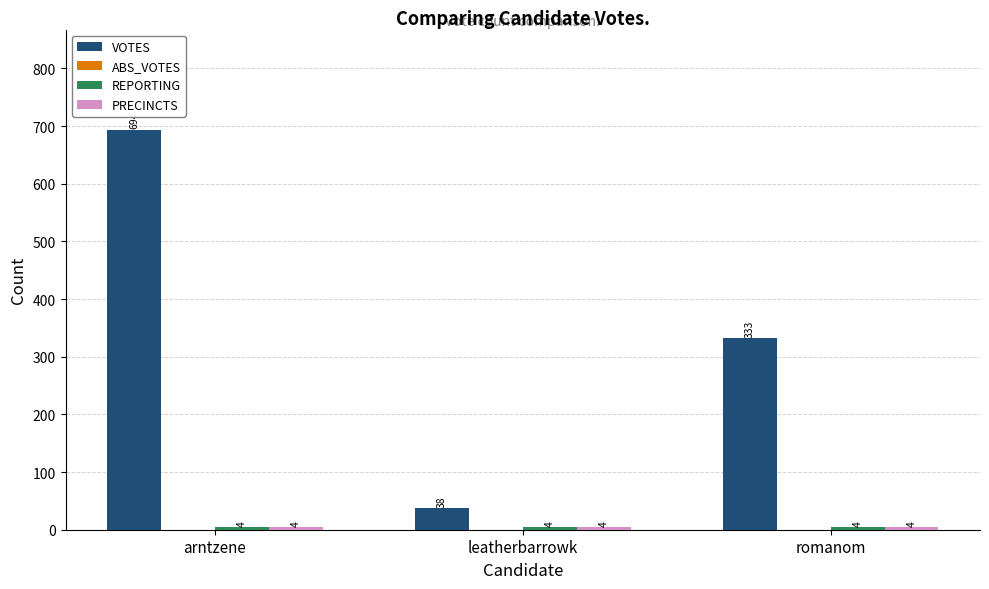

At which label is VOTES closest to 366?

romanom